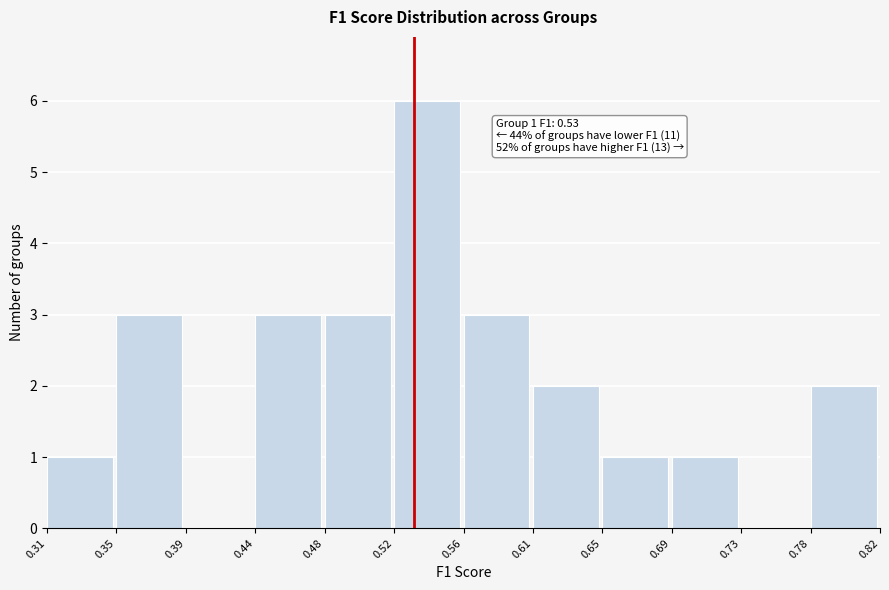

Over which range of the x-axis is the bar tallest?

0.52 to 0.56